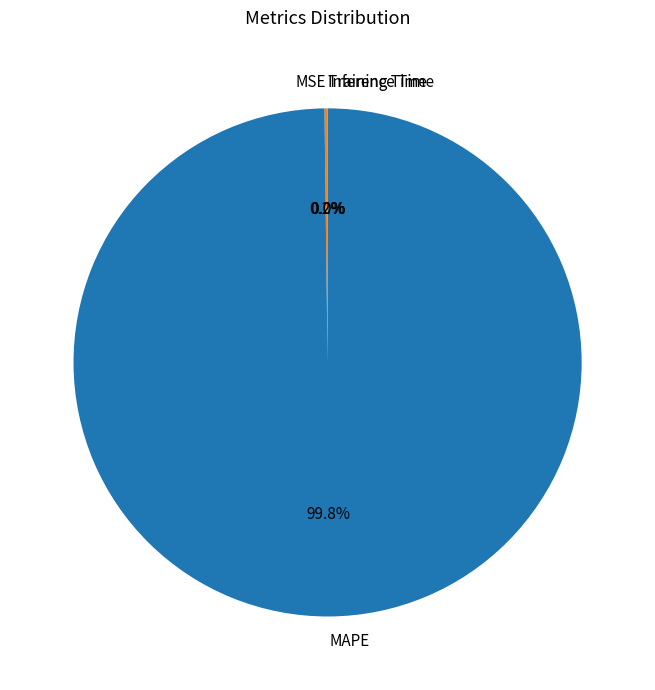

Which category has the biggest portion of the pie?

MAPE